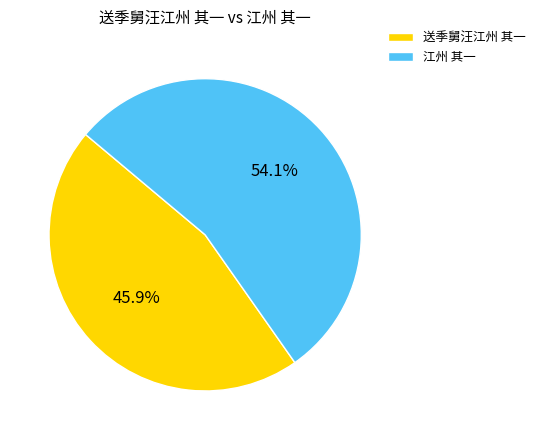

To the nearest percent, what percentage of the pie is 江州 其一?

54%